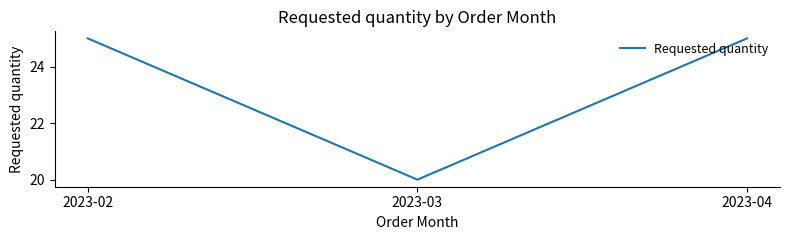

Count the number of categories in the chart.

3